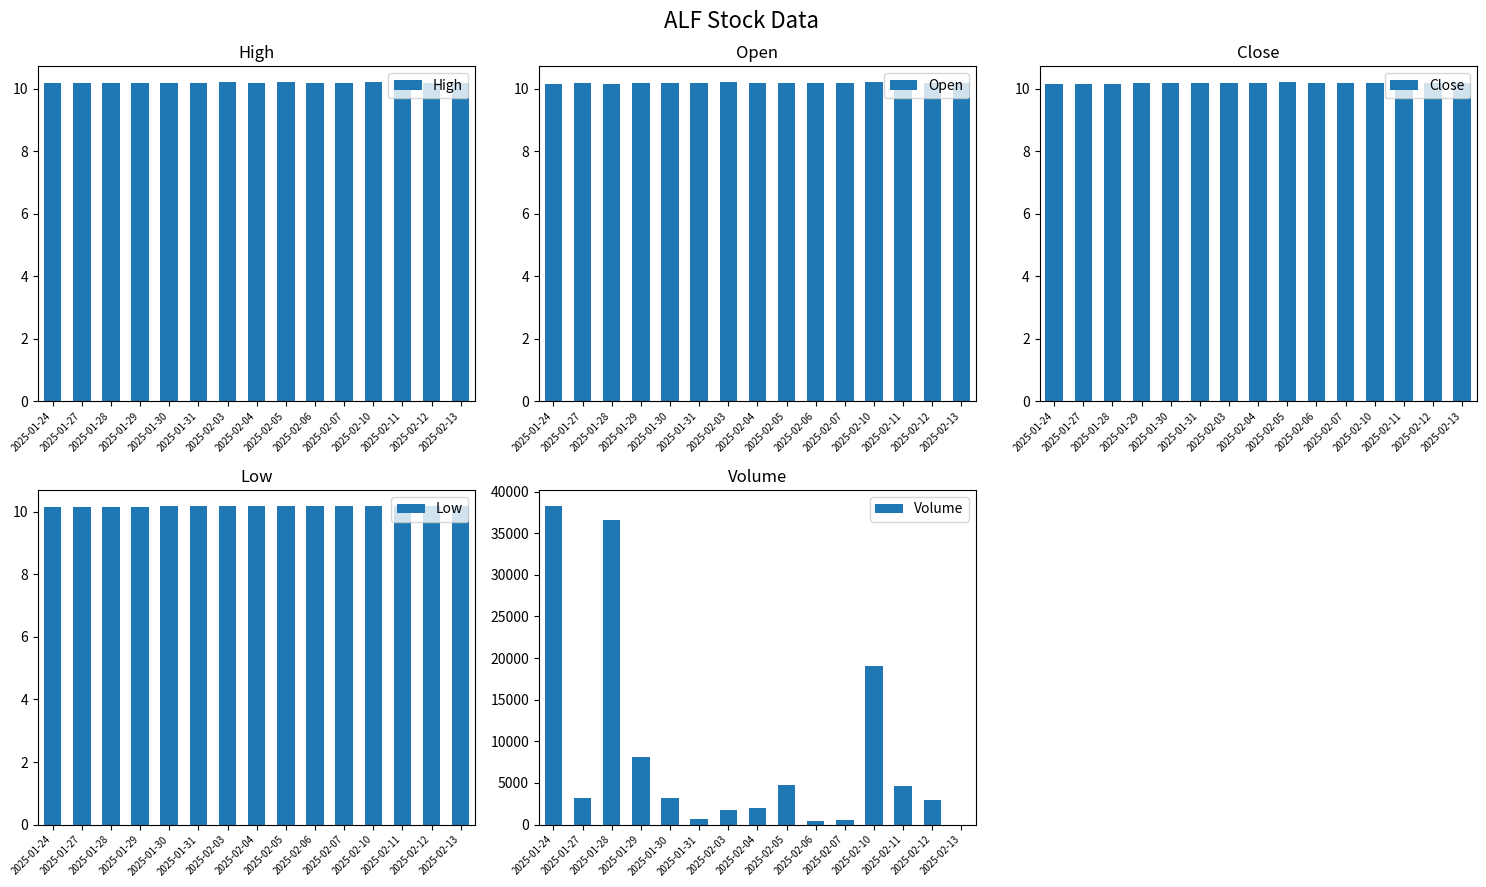

What is the greatest value displayed?

38300.0